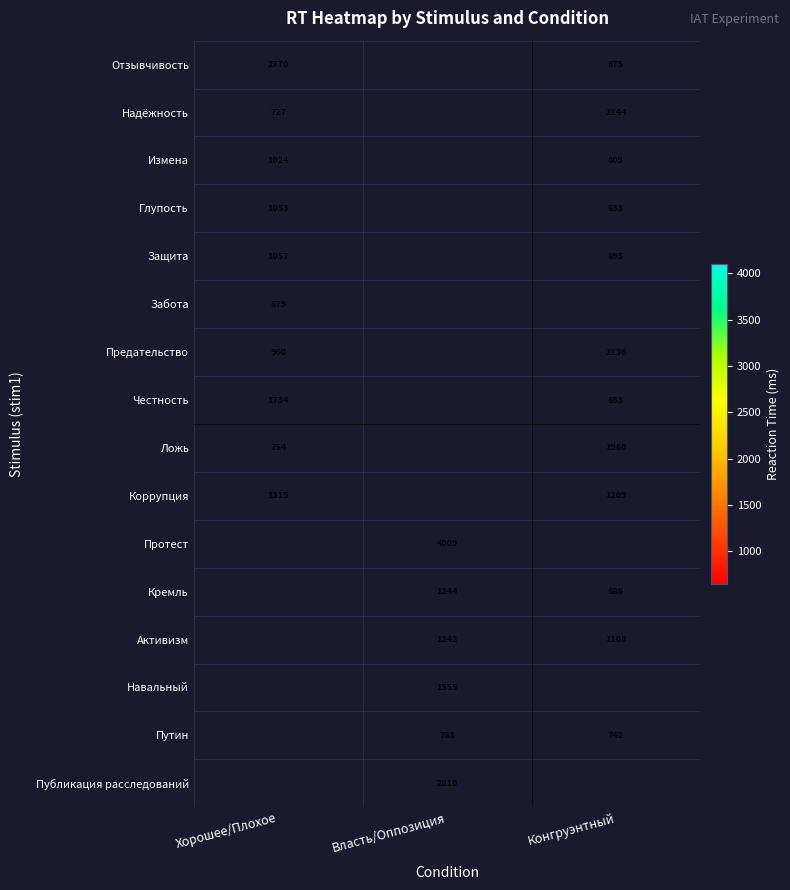

Between Власть/Оппозиция and Хорошее/Плохое, which is larger?

Хорошее/Плохое